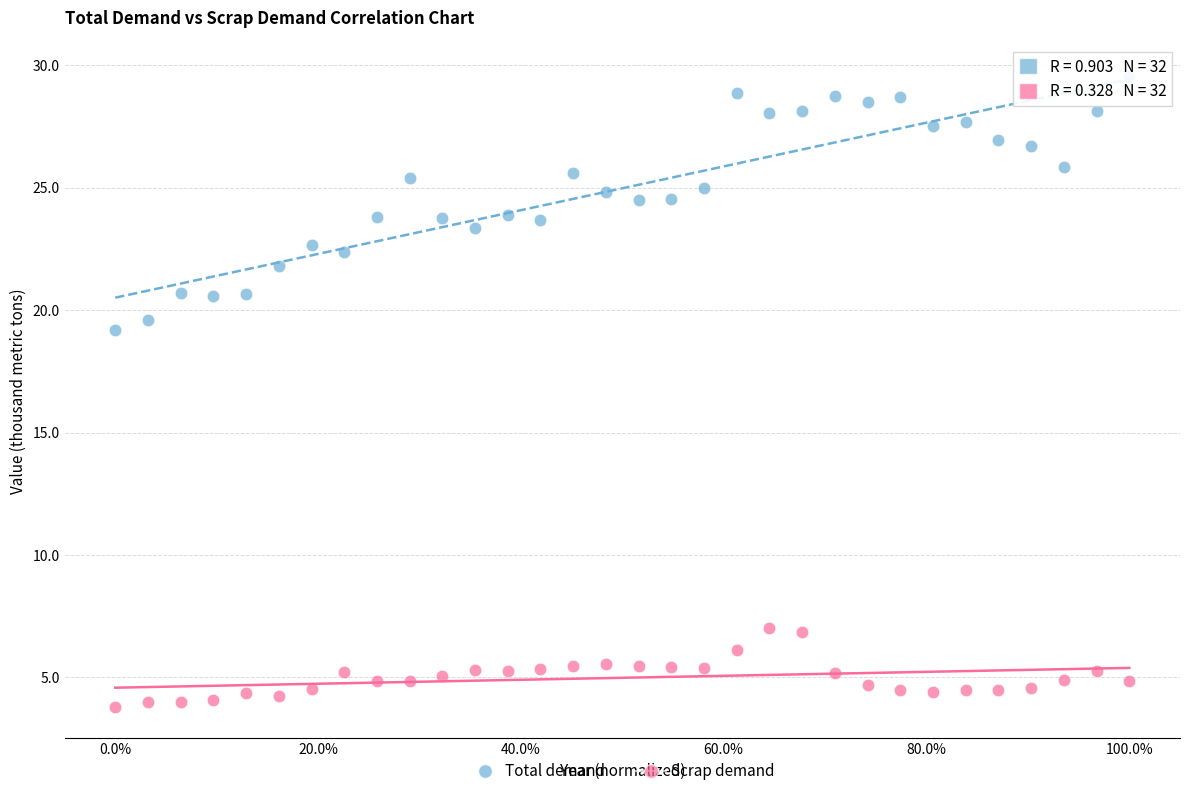

Across all data points, what is the range of X values (max minus min)?

1.0